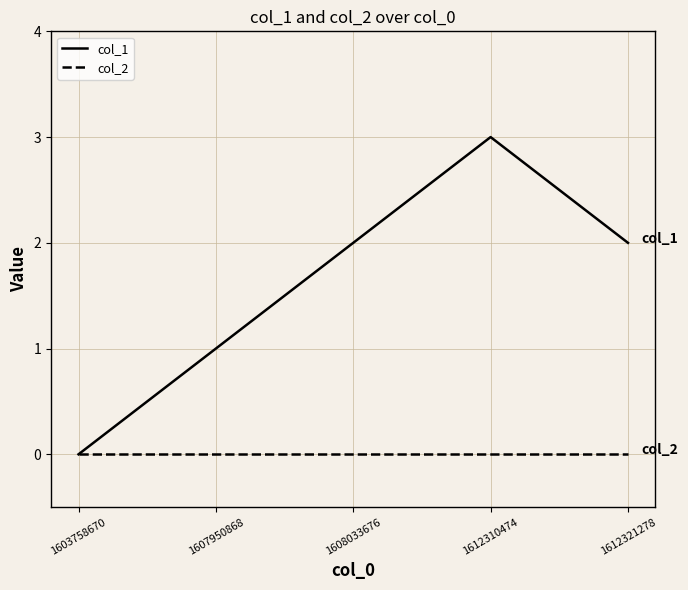

At 1607950868, list the series in order from largest to smallest.

col_1, col_2